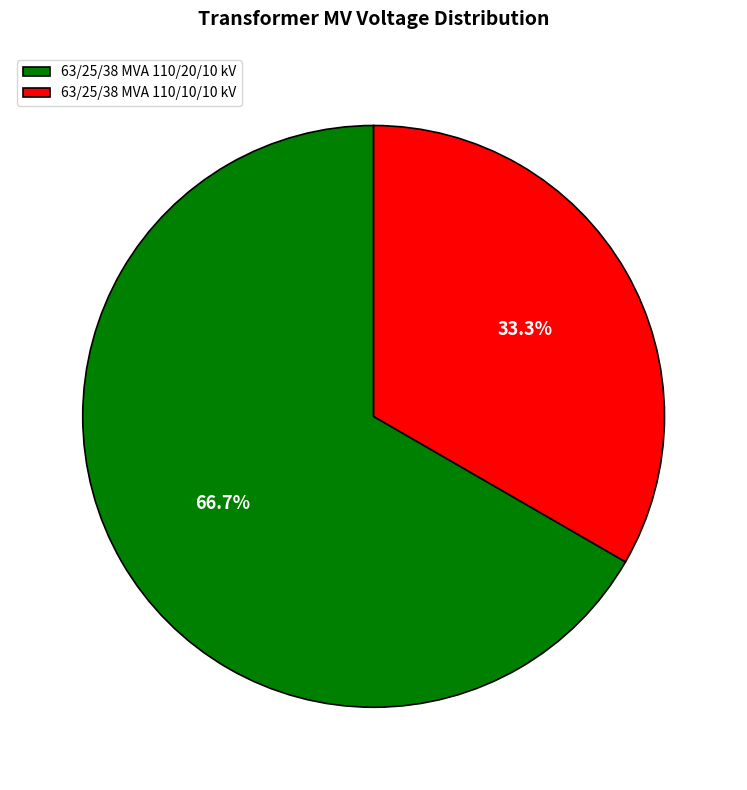

To the nearest percent, what portion does 63/25/38 MVA 110/20/10 kV represent?

67%